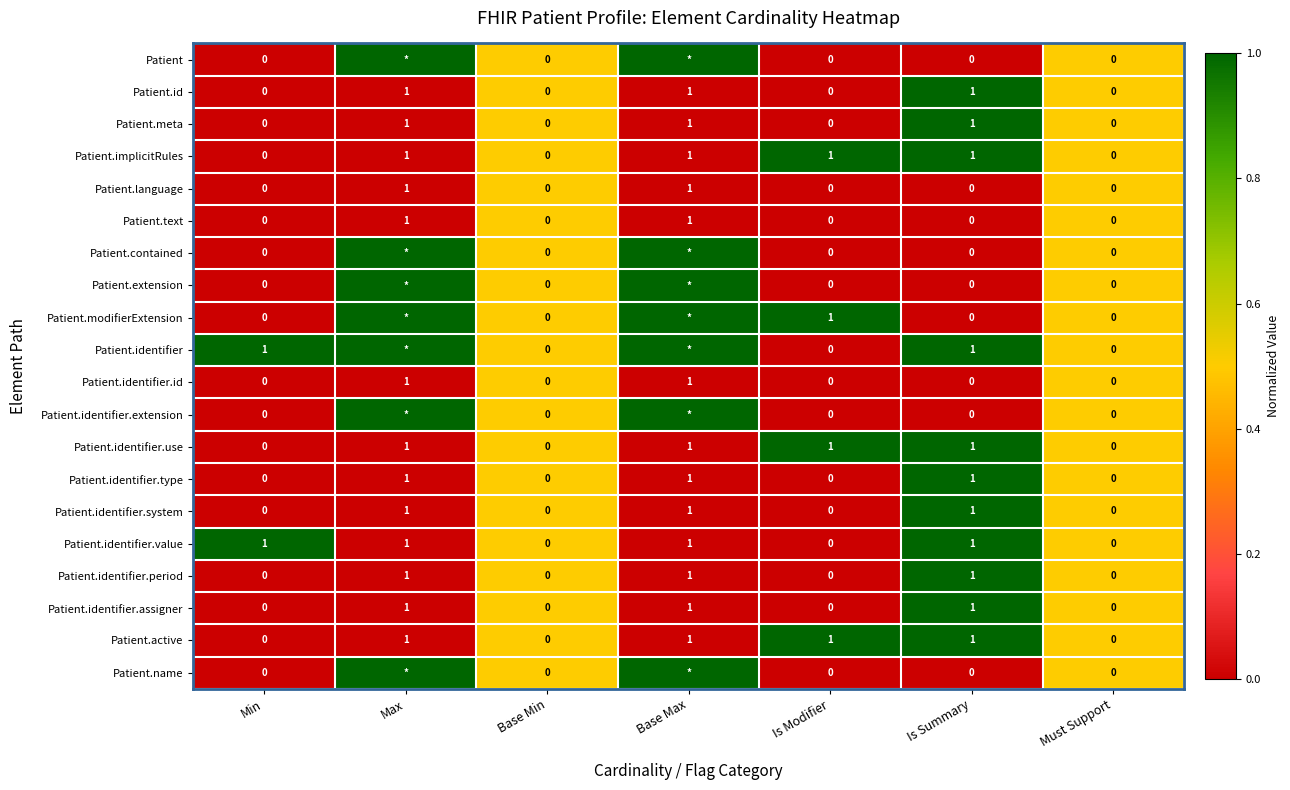

Is the value of Patient.text at Base Min greater than the value of Patient.identifier.use at Base Max?

No